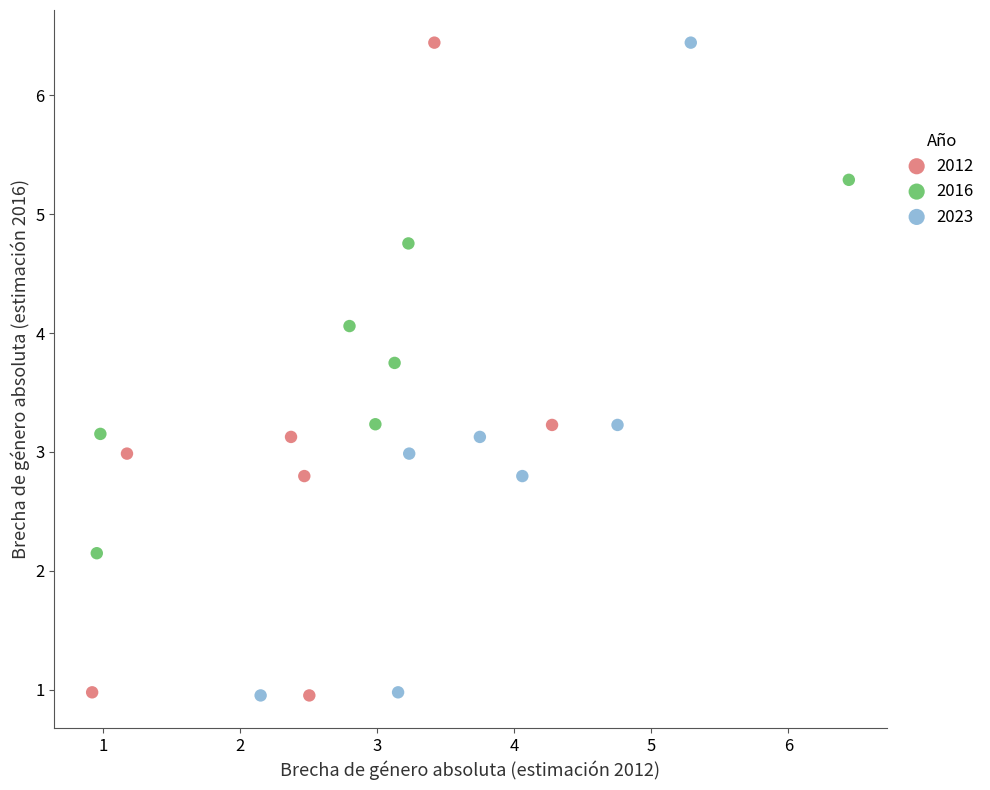

What are all the series names shown in the legend?

2012, 2016, 2023